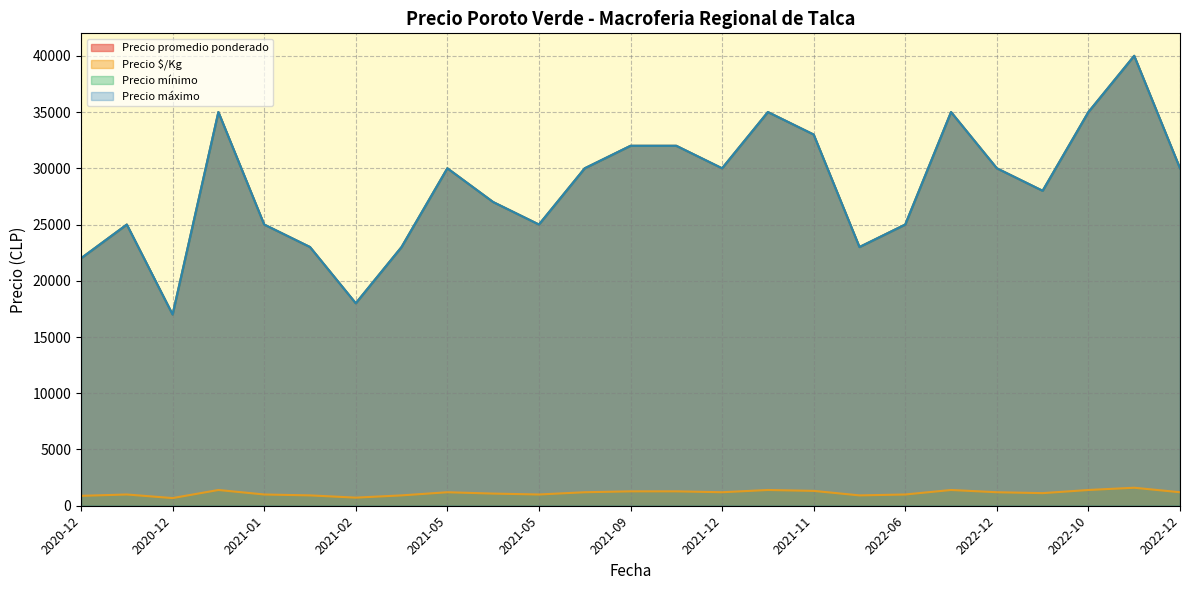

At which category does the chart reach its peak across all series?

2022-10